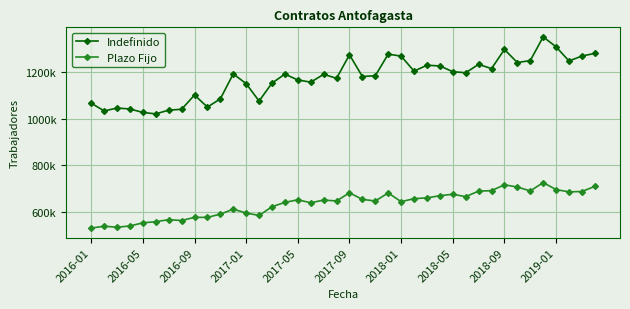

Is this an area chart (filled region under the line)?

No